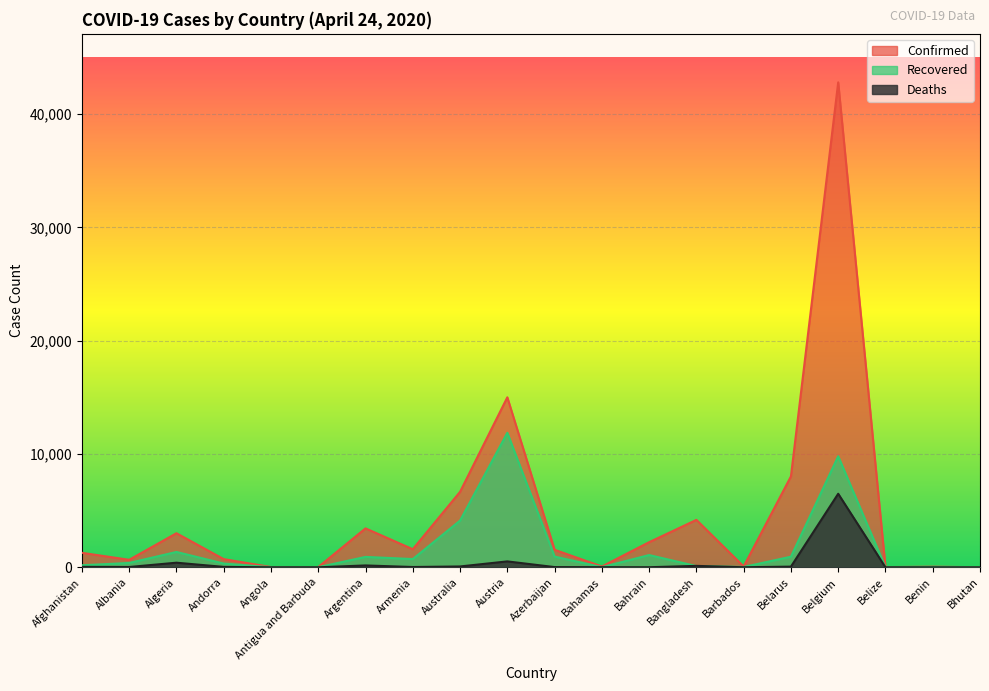

What is the difference between the second highest and second lowest values in the Confirmed series?

14984